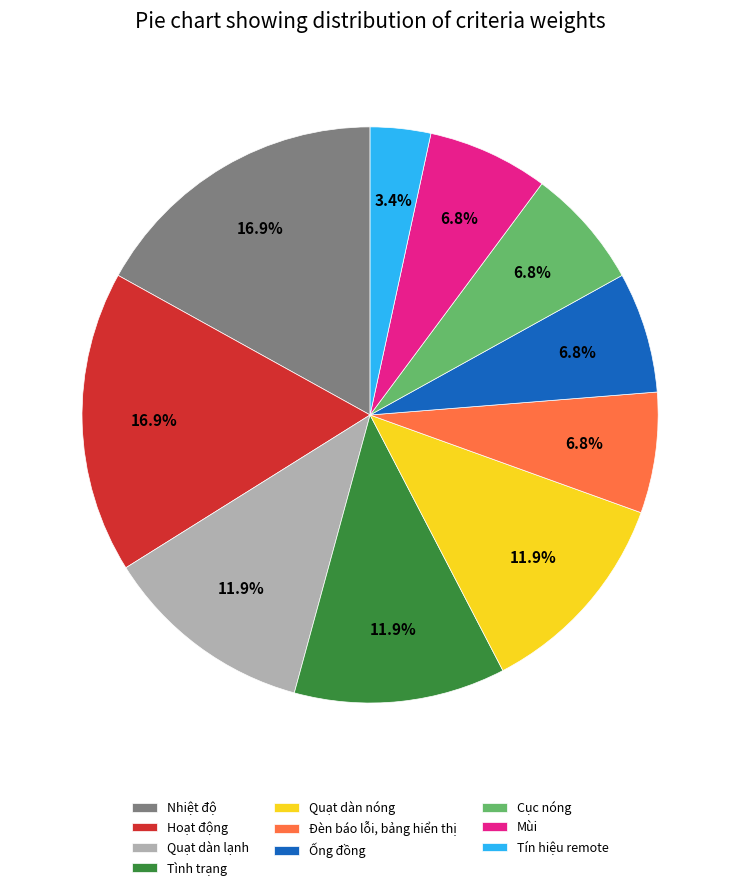

What portion of the pie excludes Cục nóng?

93.2%